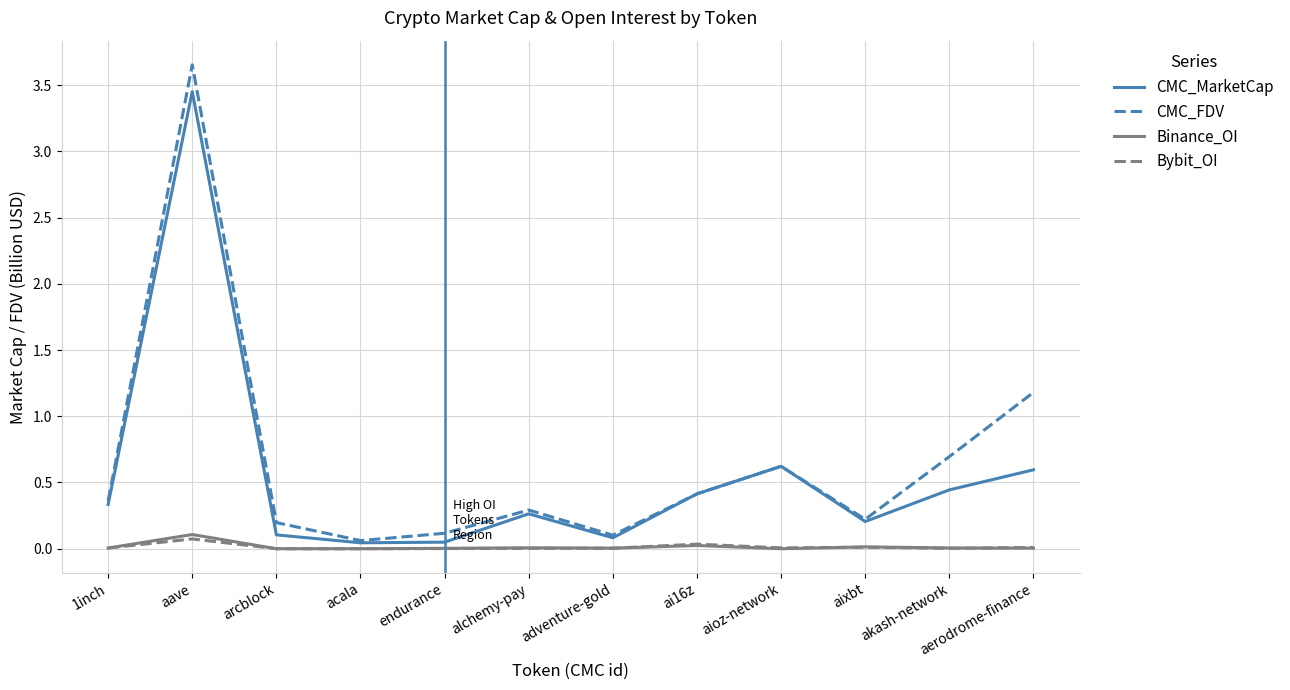

At which label does CMC_MarketCap reach its peak?

aave